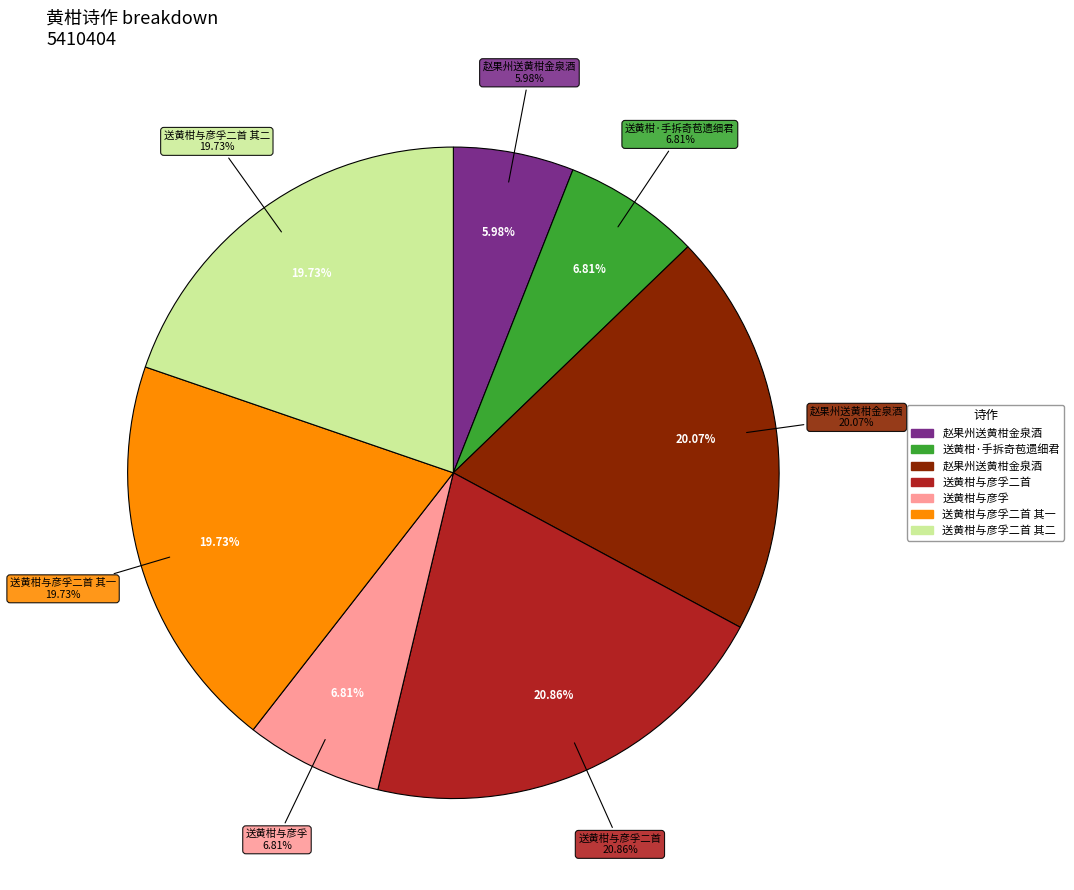

What is the smallest slice in the pie chart?

赵果州送黄柑金泉酒